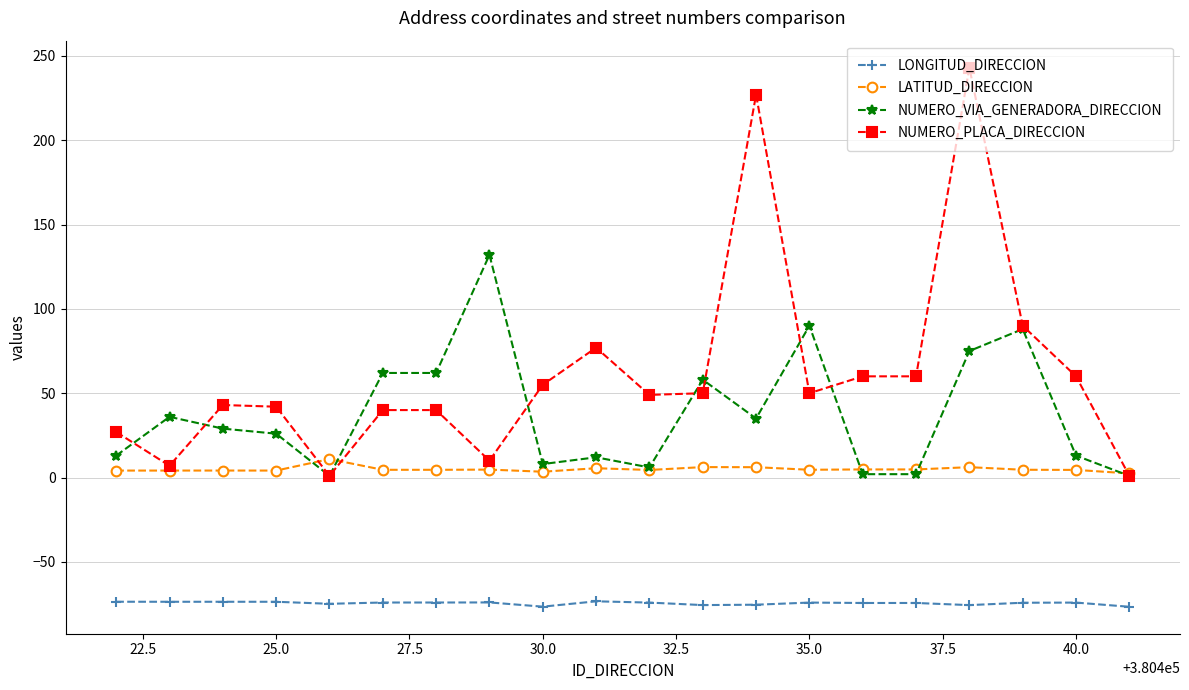

True or false: NUMERO_PLACA_DIRECCION and LONGITUD_DIRECCION cross at least once.

False